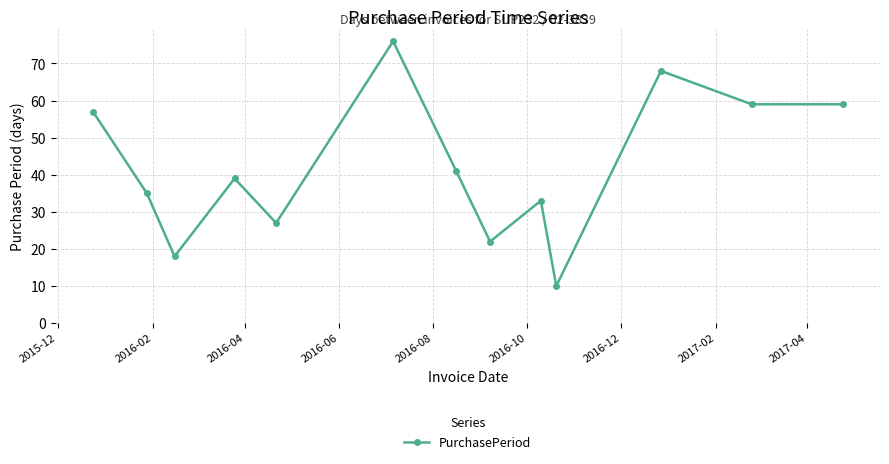

How many interior local peaks (higher than both neighbors) does the data have?

4